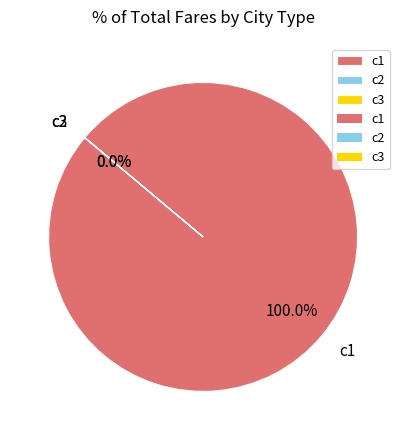

How many slices are in this pie chart?

3